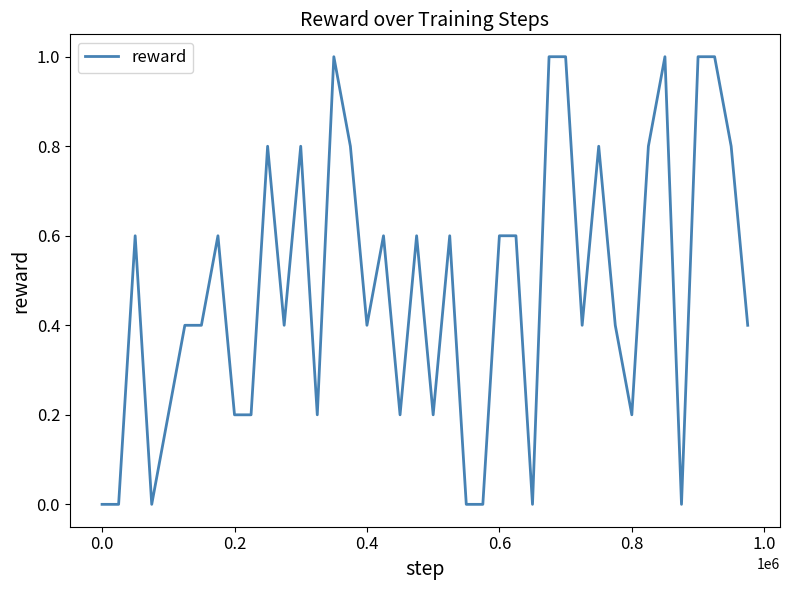

Which has a higher value, 0.6 or 0.2?

0.6